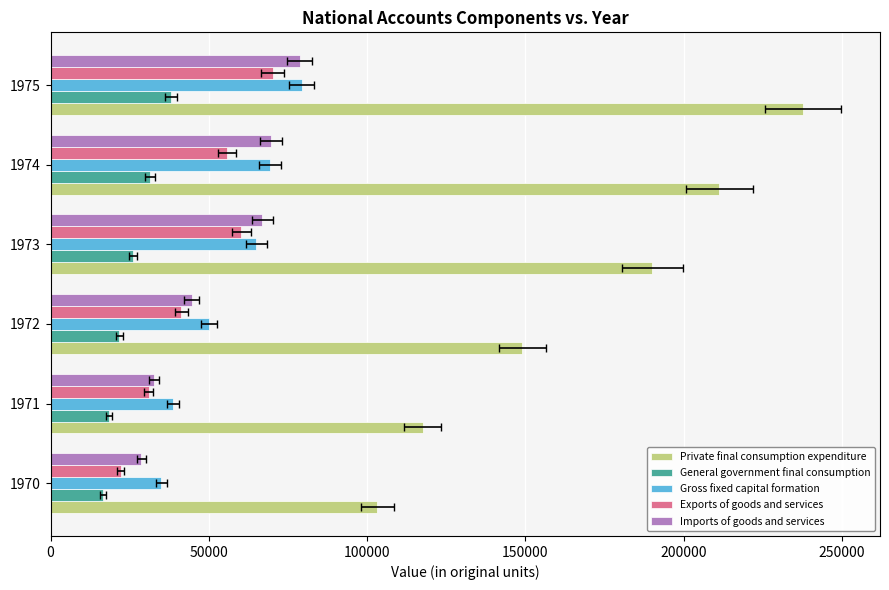

Does the chart contain stacked bars?

No